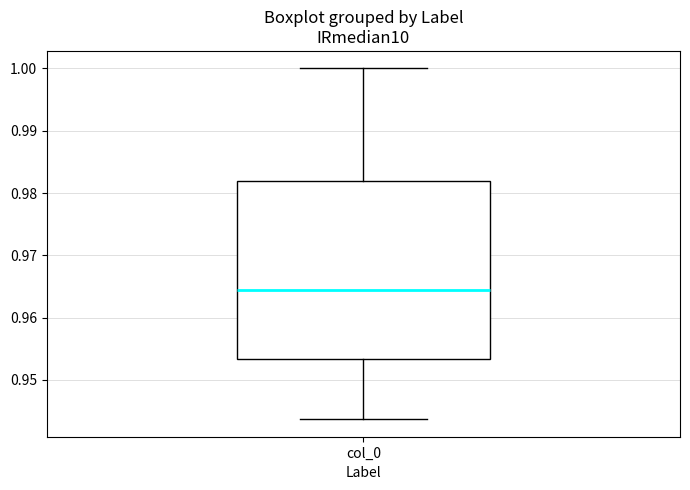

Where does the upper whisker of the box for col_0 end on the y-axis? The values are not printed on the chart, so give them approximately, as read against the axis.

1.000